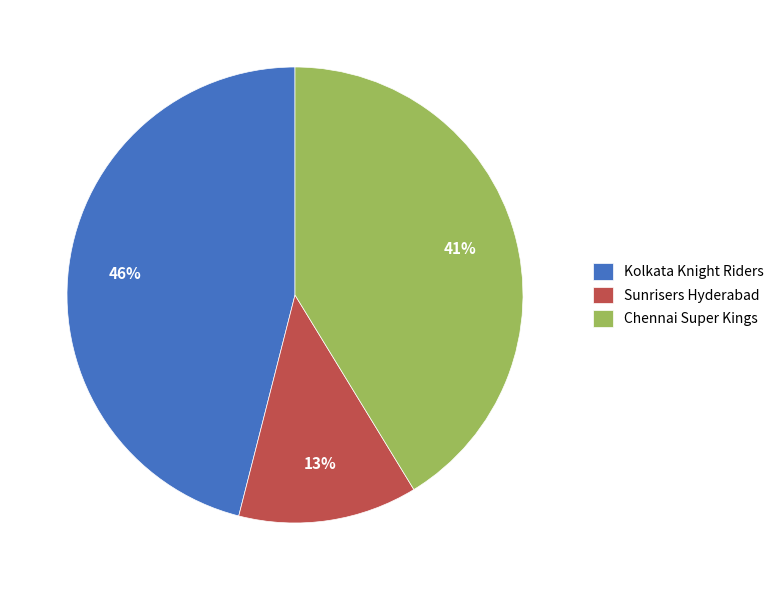

What is the smallest slice in the pie chart?

Sunrisers Hyderabad